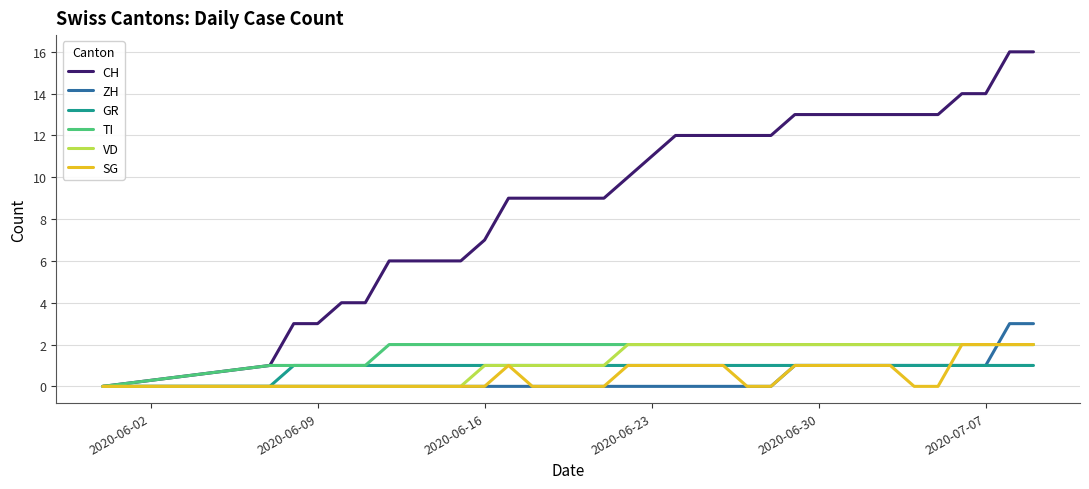

Which series has the largest total across all categories?

CH